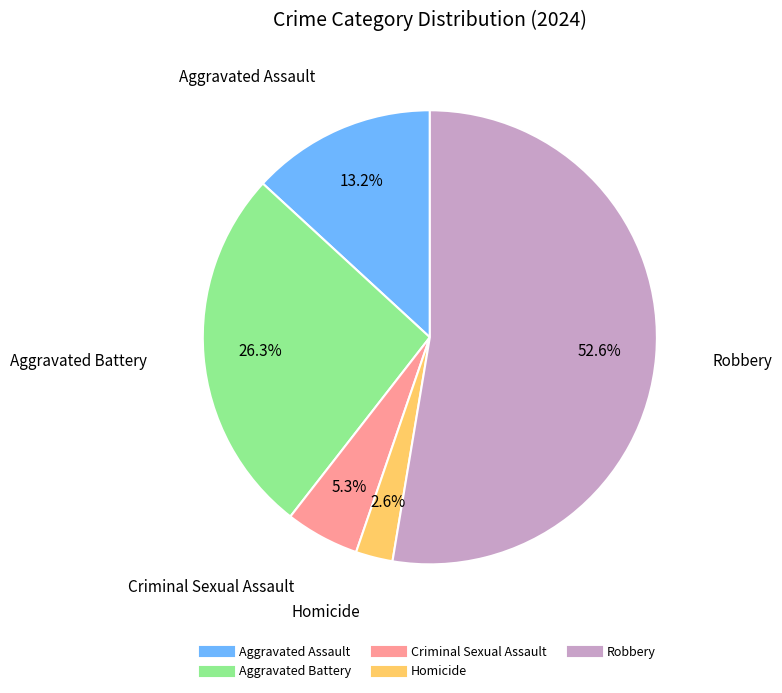

True or false: Aggravated Battery accounts for 26% of the total.

True